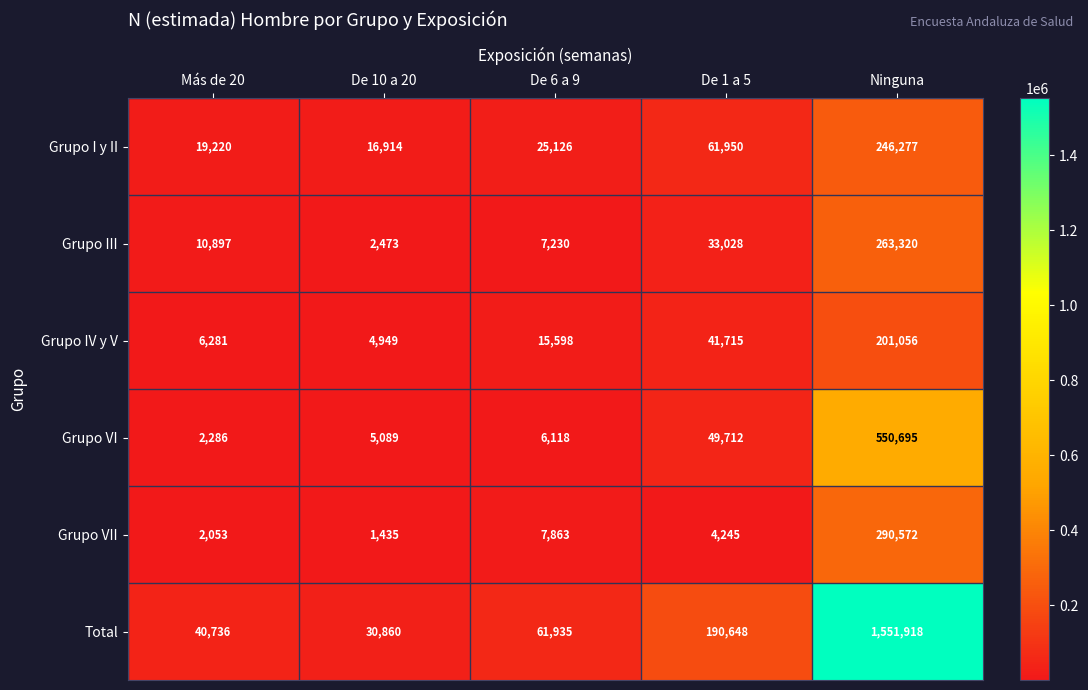

Count the number of data series in this chart.

6